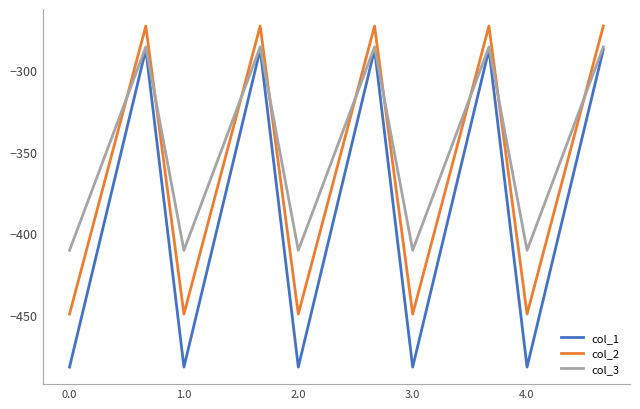

True or false: col_1 and col_2 intersect in this chart.

False